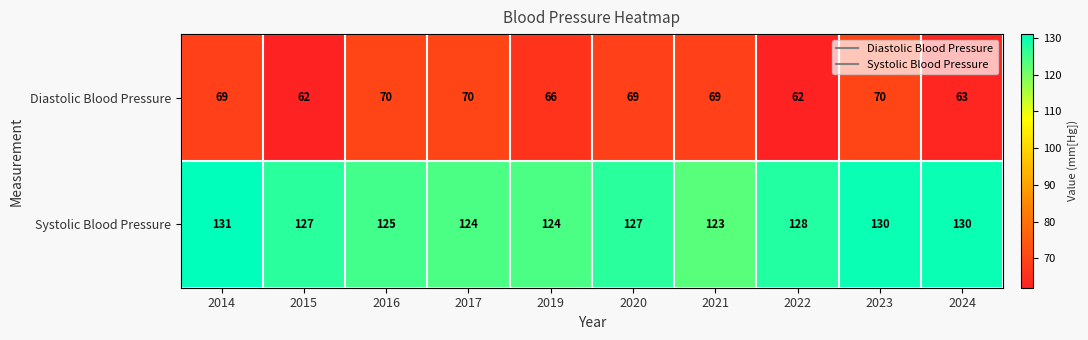

Which series has the largest total across all categories?

Systolic Blood Pressure